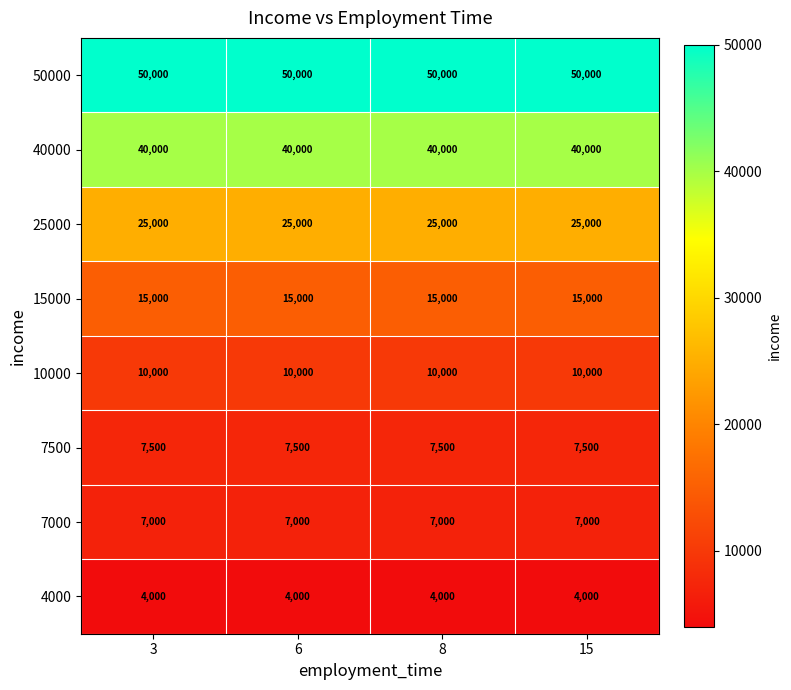

Rank the series at 6 from lowest to highest value.

4000, 7000, 7500, 10000, 15000, 25000, 40000, 50000